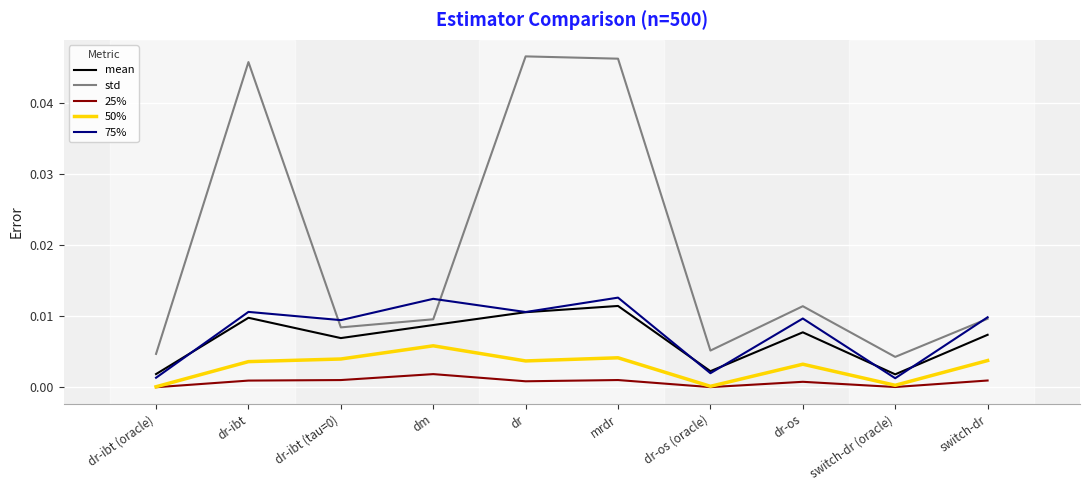

List the series in order of their peak value, highest first.

std, 75%, mean, 50%, 25%